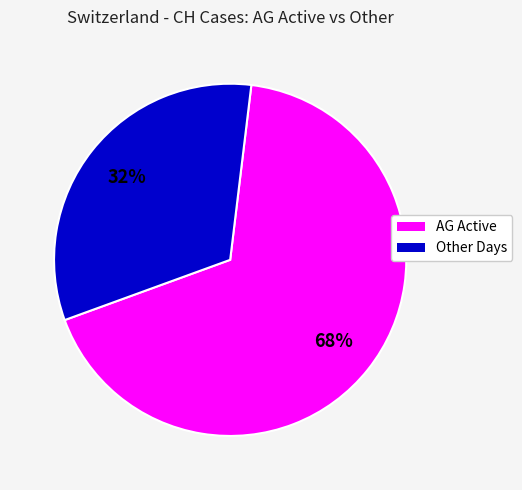

To the nearest percent, what is the average slice percentage?

50%